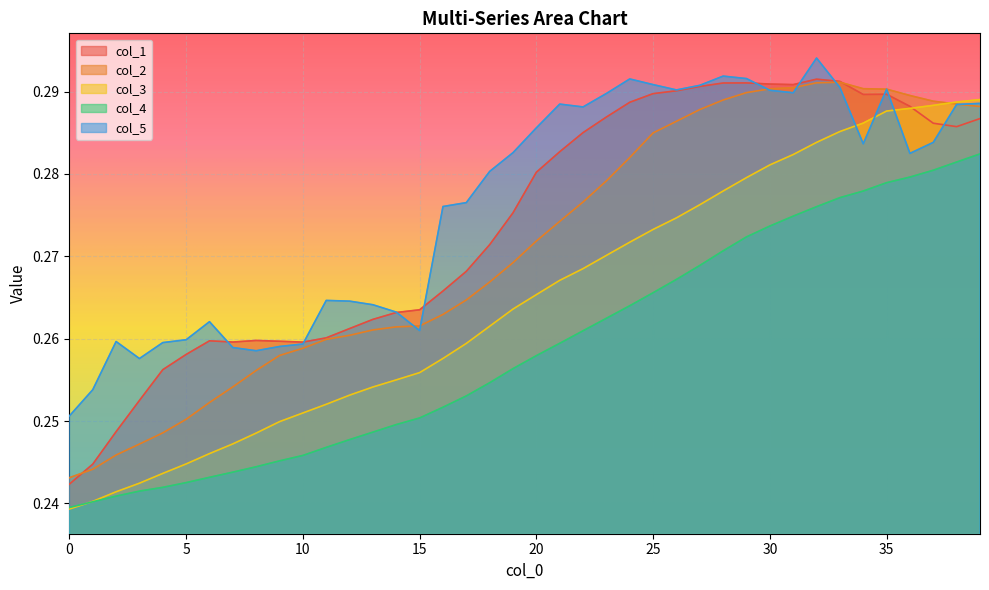

What is the sum of the col_1 values at 26 and 10?

0.5